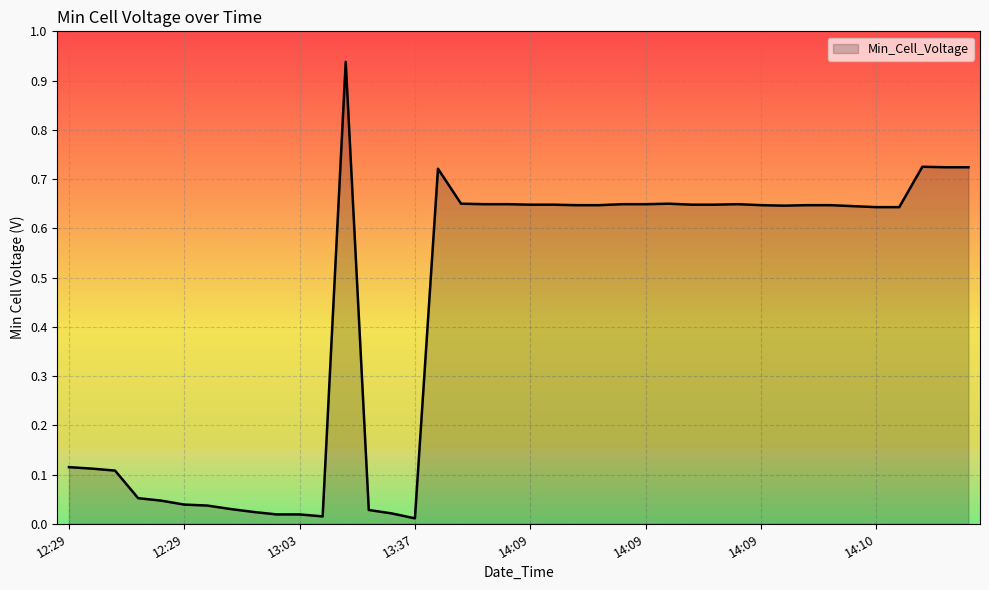

How many categories are shown in the chart?

40